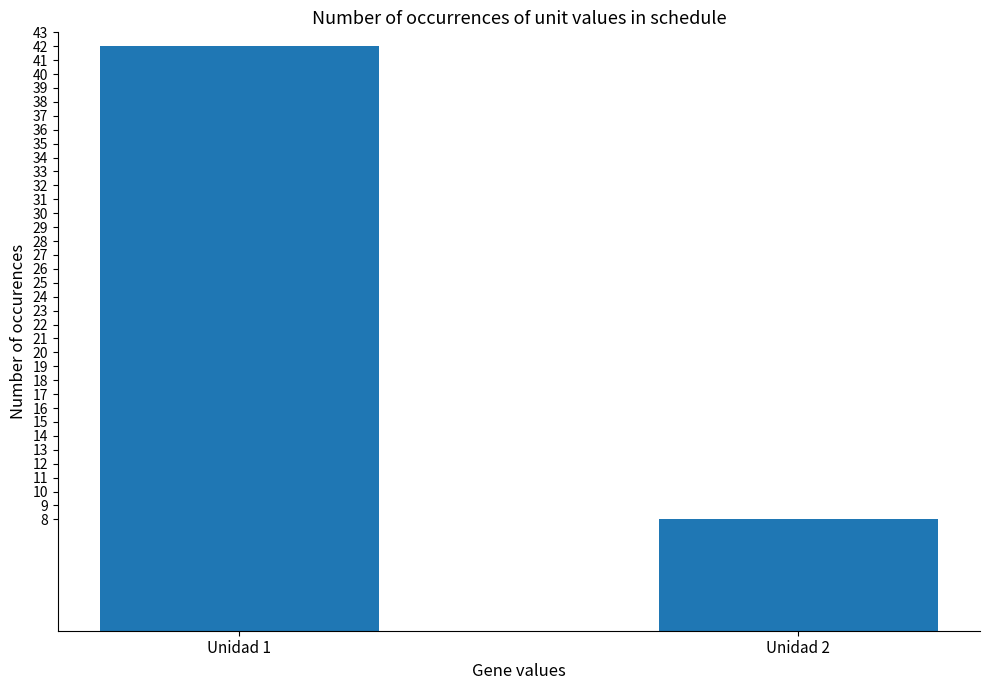

What is the maximum value shown in the chart?

42